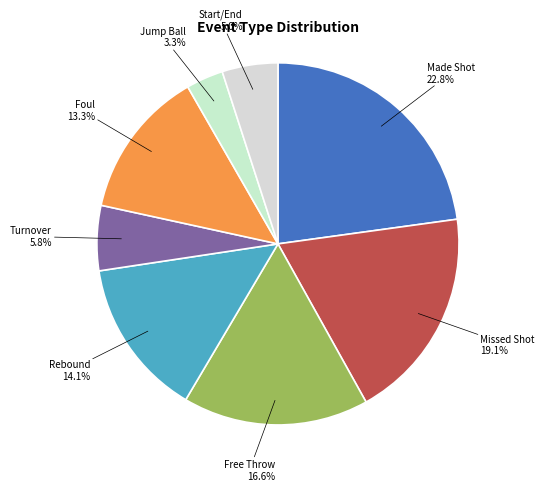

What is the smallest slice in the pie chart?

Jump Ball